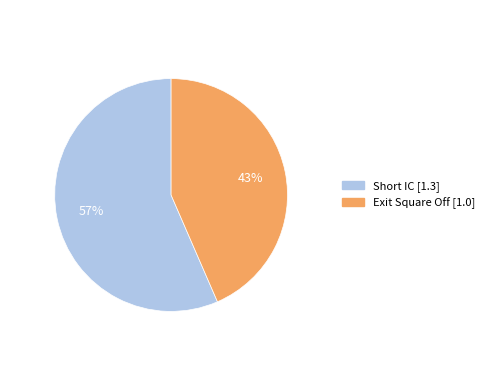

Between Exit Square Off and Short IC, which is larger?

Short IC